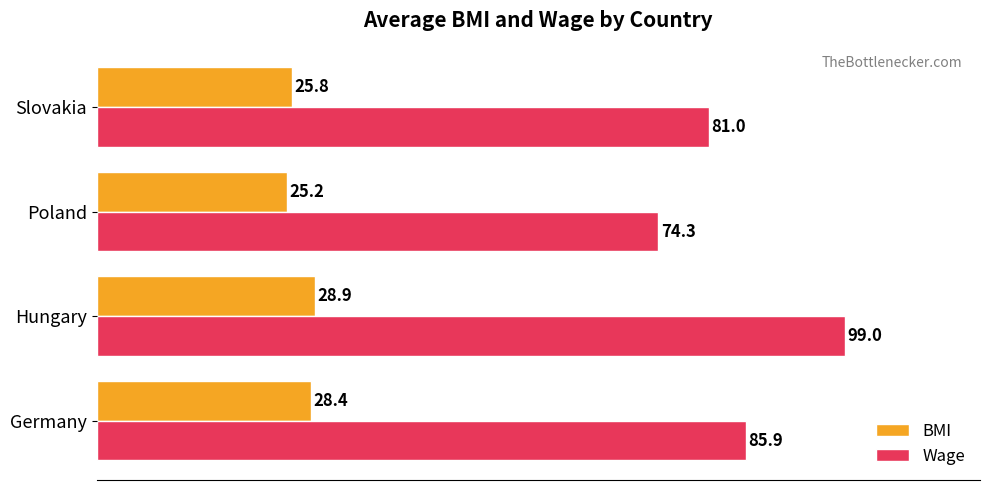

At how many categories does at least one series exceed 32?

4